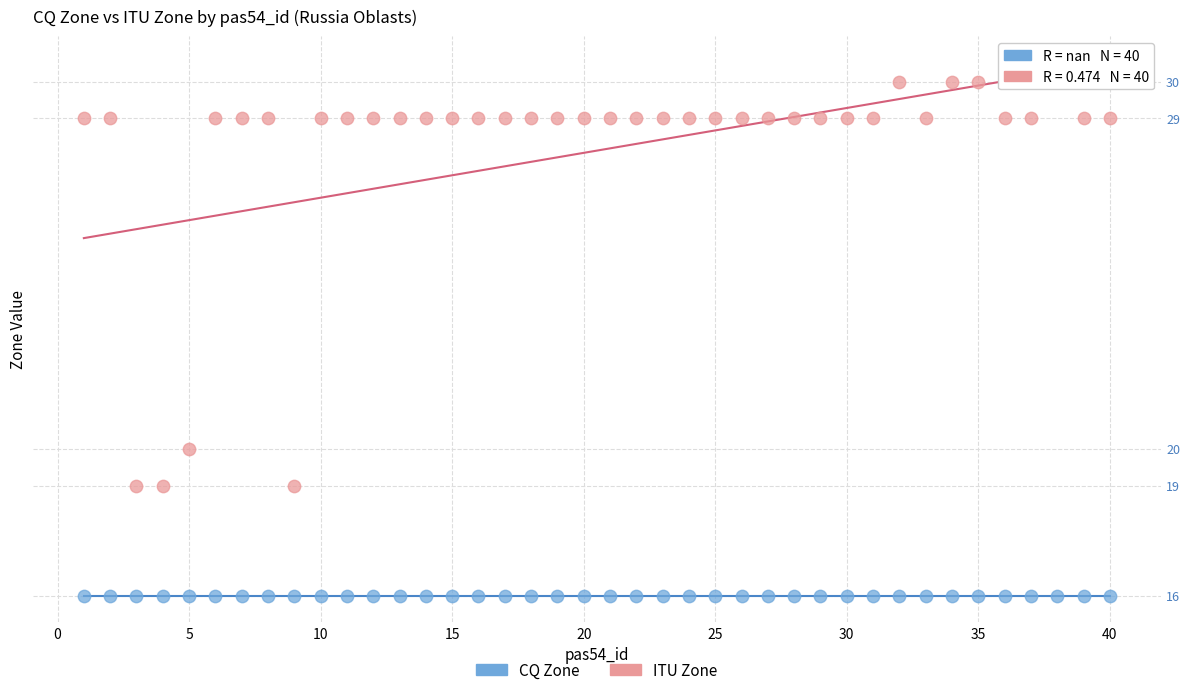

In the ITU Zone series, what Y value is closest to 24?

20